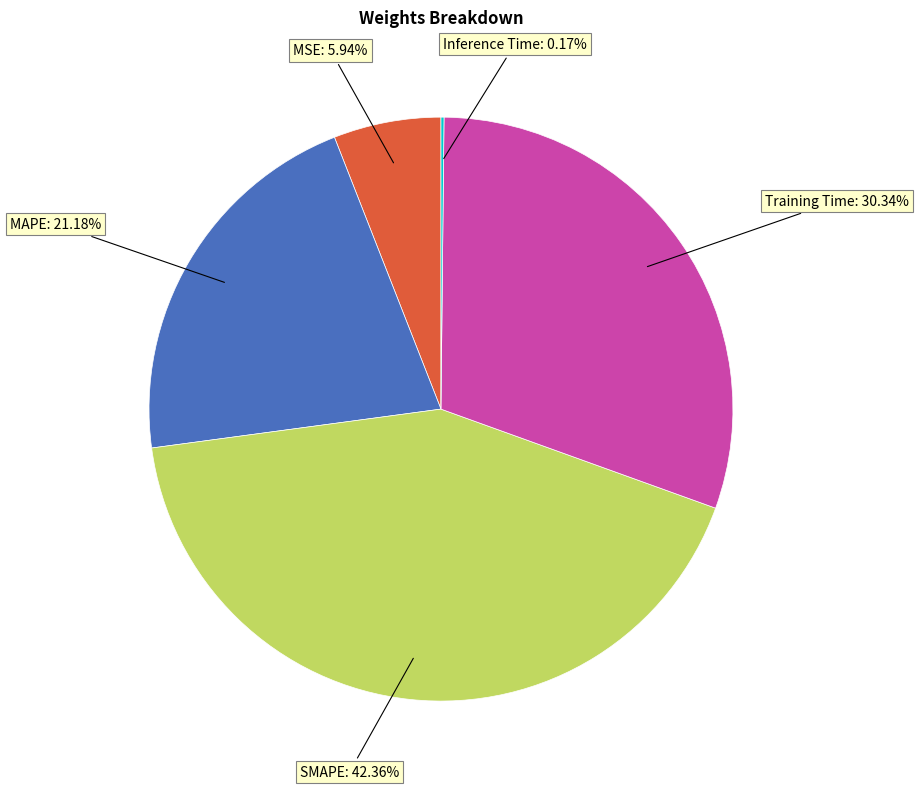

What is the ratio of the value at Training Time to the value at SMAPE?

0.7